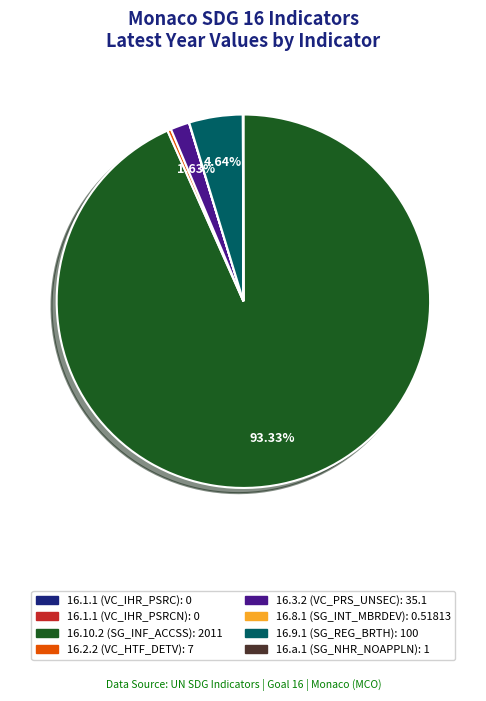

Combined, do 16.10.2 (SG_INF_ACCSS) and 16.3.2 (VC_PRS_UNSEC) account for over 50%?

Yes